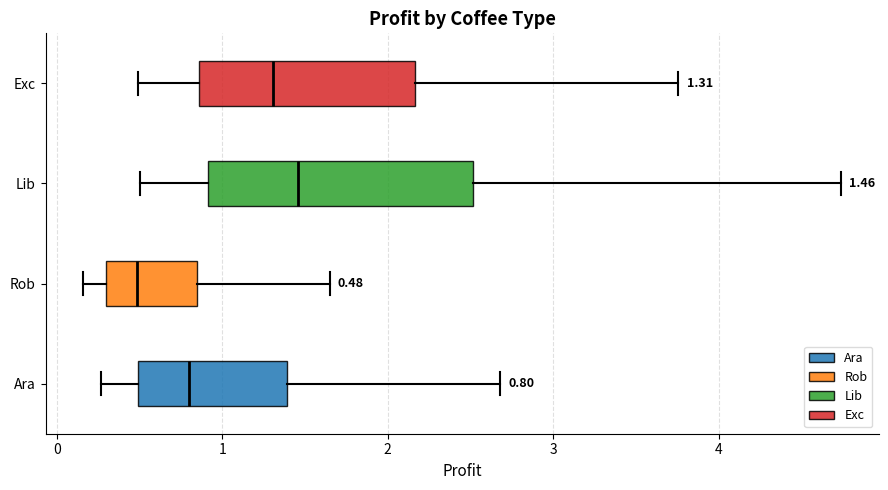

Comparing the boxes themselves (not the whiskers), which one is the widest?

Lib